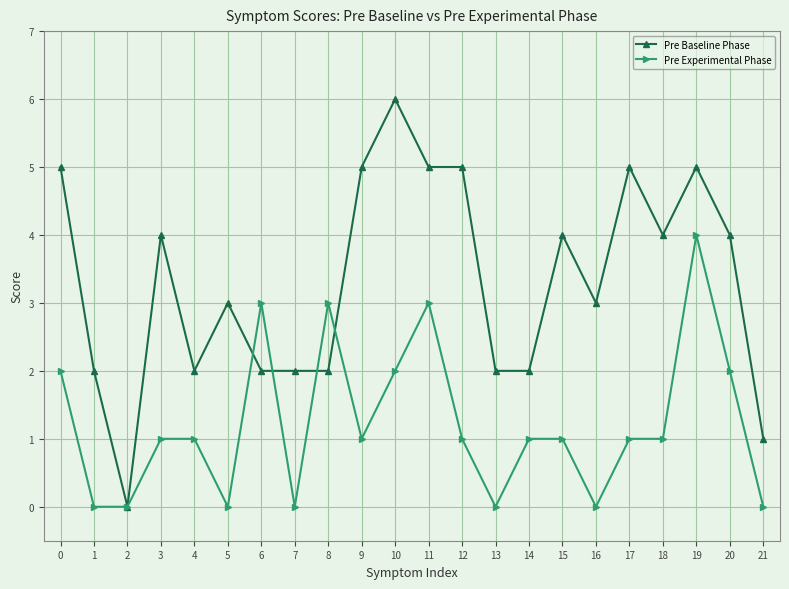

At 21, list the series in order from smallest to largest.

Pre Experimental Phase, Pre Baseline Phase